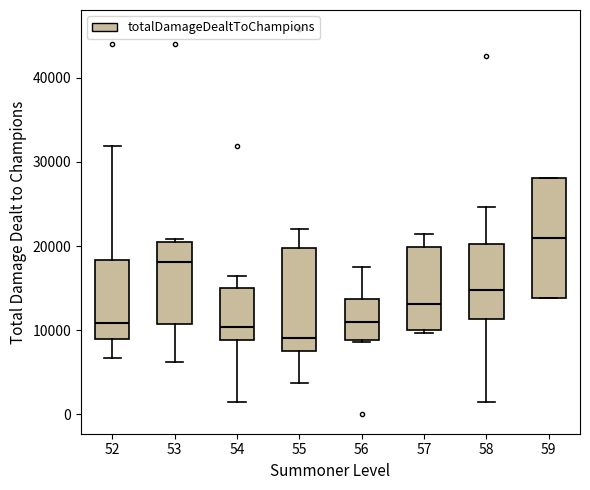

Reading left to right, transcribe this box plot: for each box, give where its median line is, the range the box spans, and where its two whiskers end, as read against the y-axis. The values are not printed on the chart, so give them approximately, as read against the axis.

52: median 11000, box 9000 to 18000, whiskers 7000 to 32000
53: median 18000, box 11000 to 21000, whiskers 6000 to 21000
54: median 10000, box 9000 to 15000, whiskers 1000 to 17000
55: median 9000, box 8000 to 20000, whiskers 4000 to 22000
56: median 11000, box 9000 to 14000, whiskers 9000 to 17000
57: median 13000, box 10000 to 20000, whiskers 10000 to 21000
58: median 15000, box 11000 to 20000, whiskers 1000 to 25000
59: median 21000, box 14000 to 28000, whiskers 14000 to 28000